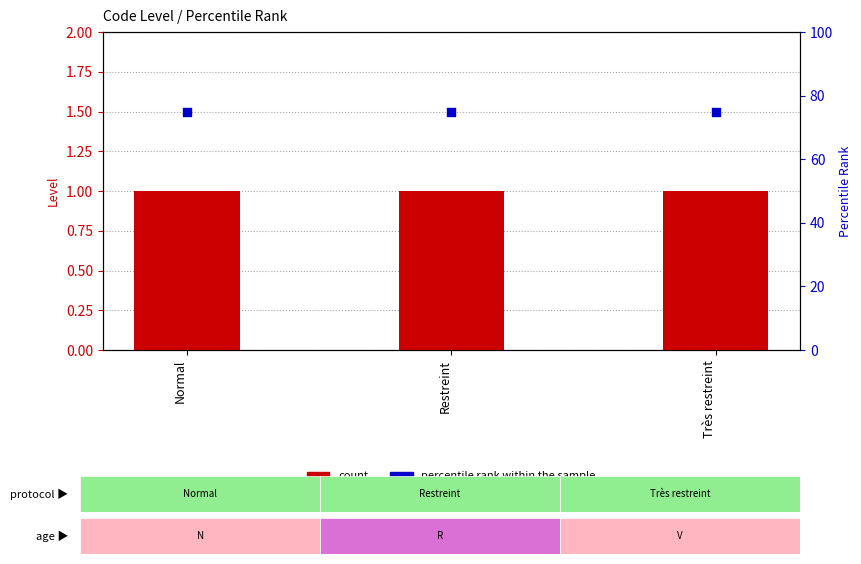

At which category is the sum across all series the highest?

Normal